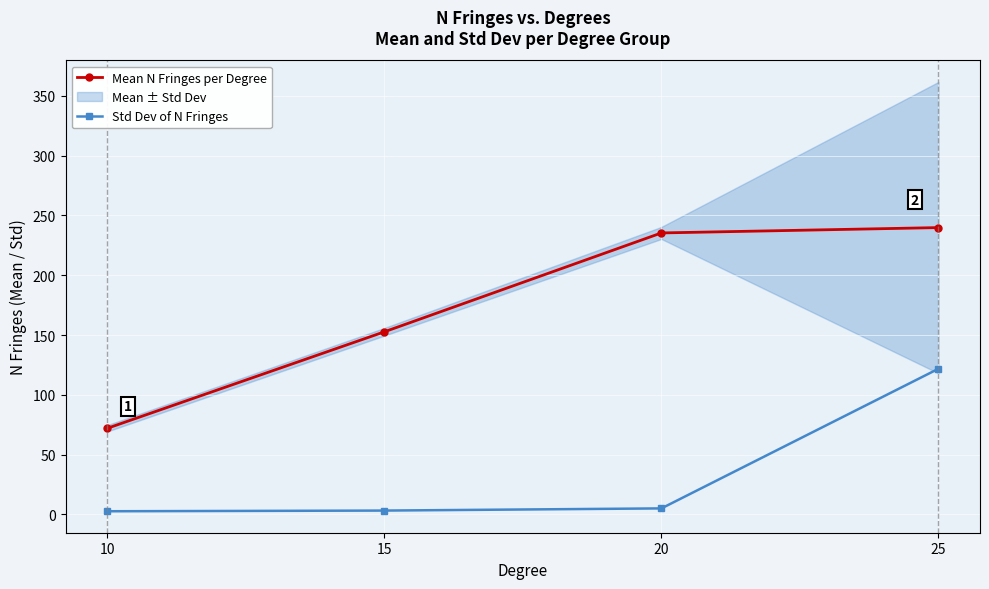

What is the maximum value for Std Dev of N Fringes?

121.8